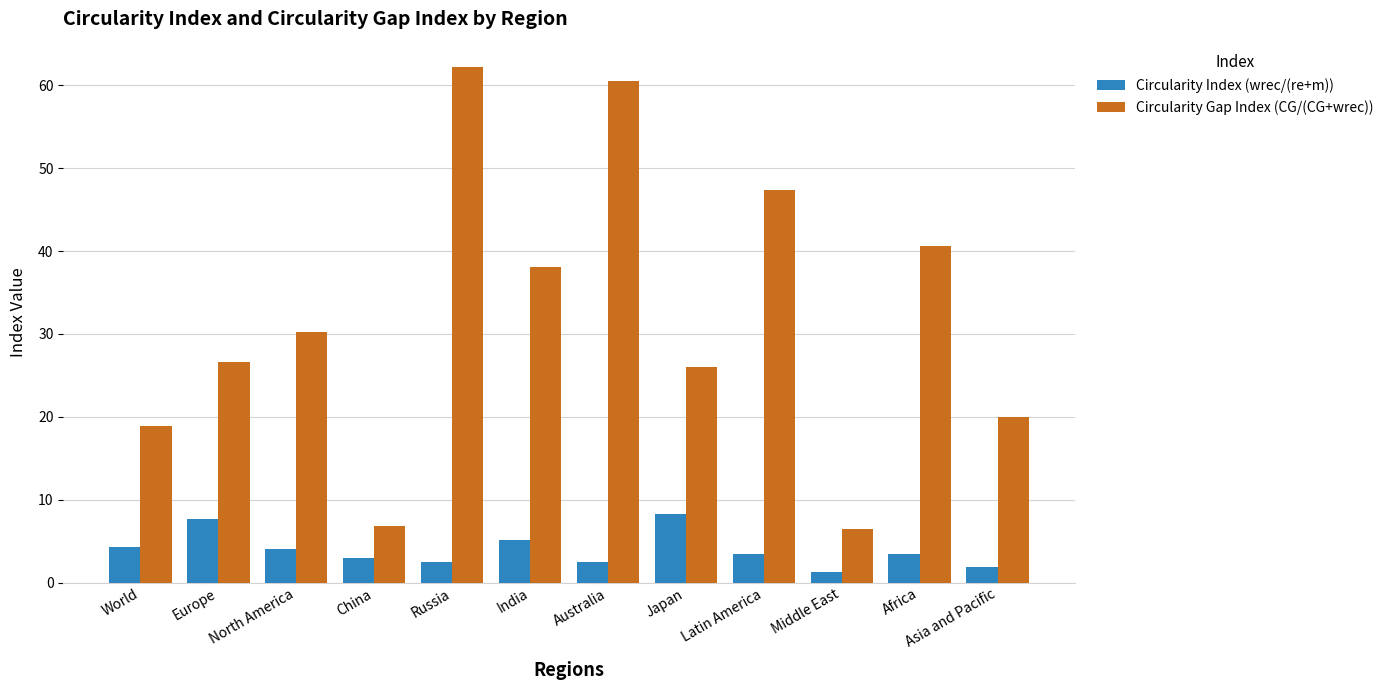

What position from the left is India?

6